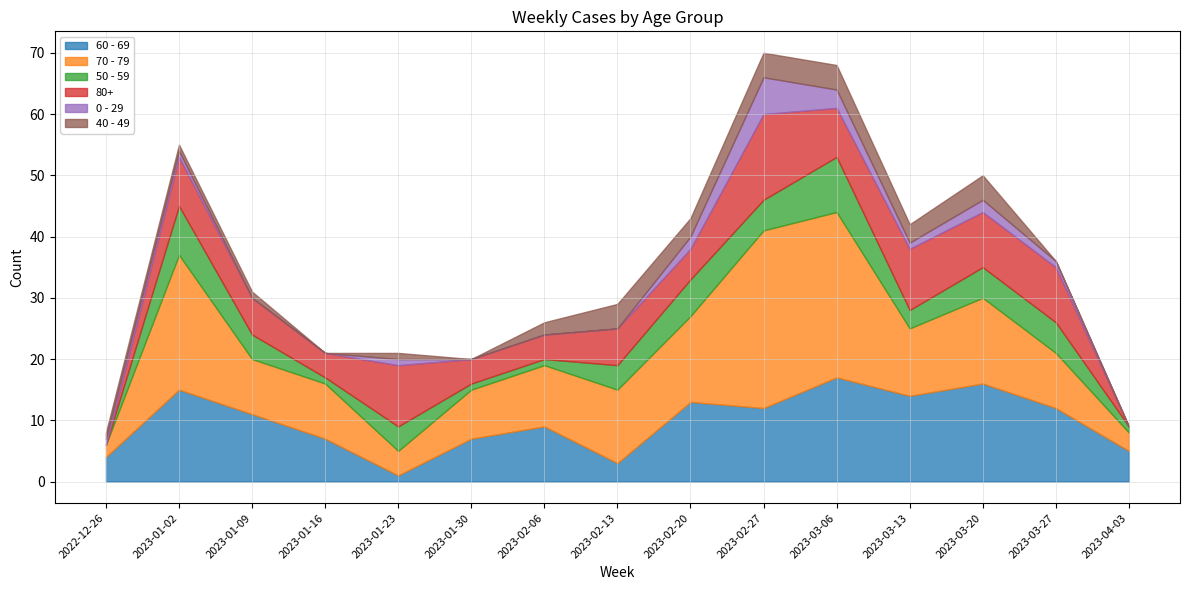

True or false: 0 - 29 has a value of 1 at 2023-01-02.

False